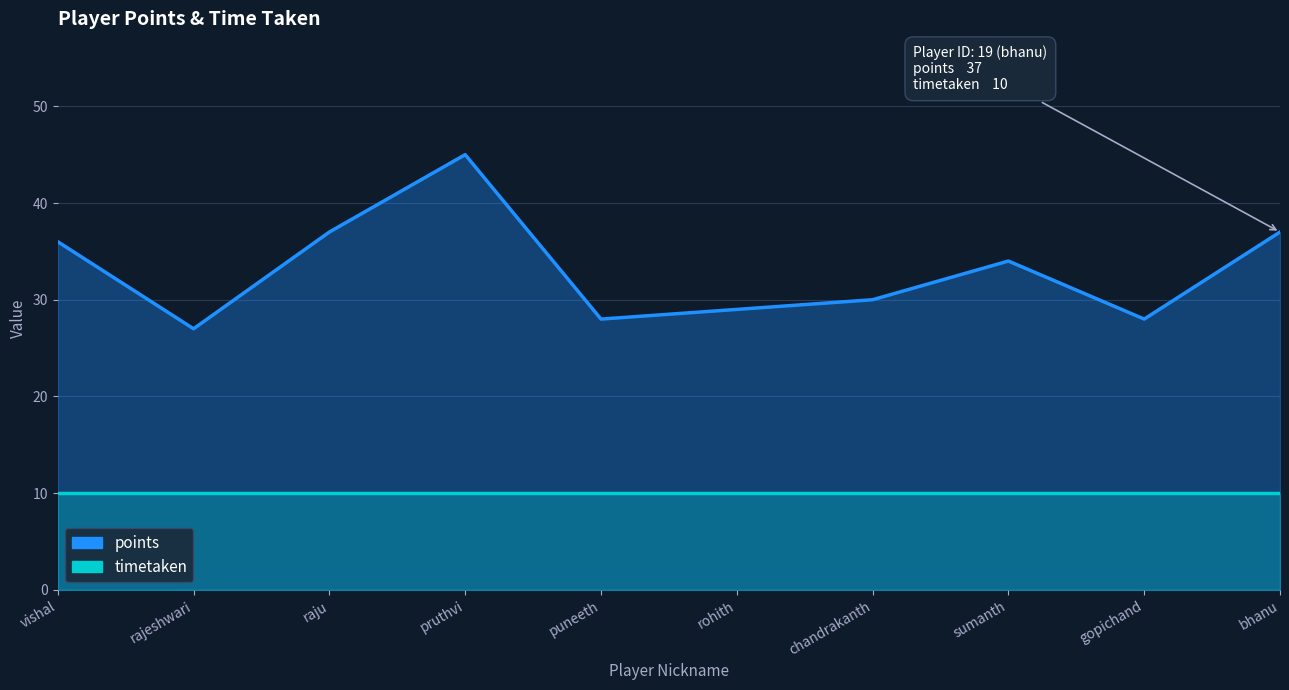

The points series shows 37 at bhanu. True or false?

True